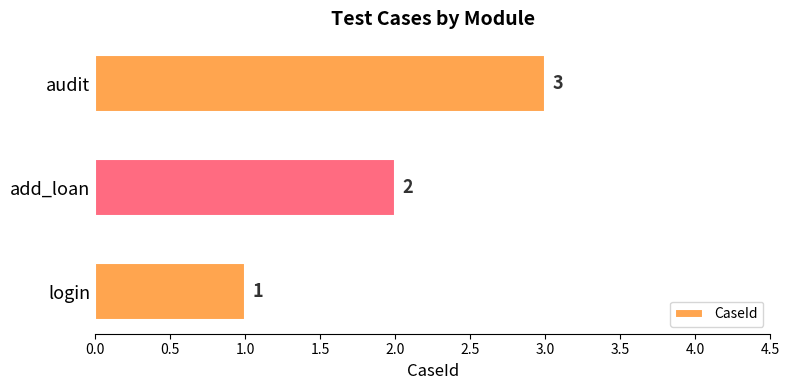

The chart shows a value of 1 at login. True or false?

True